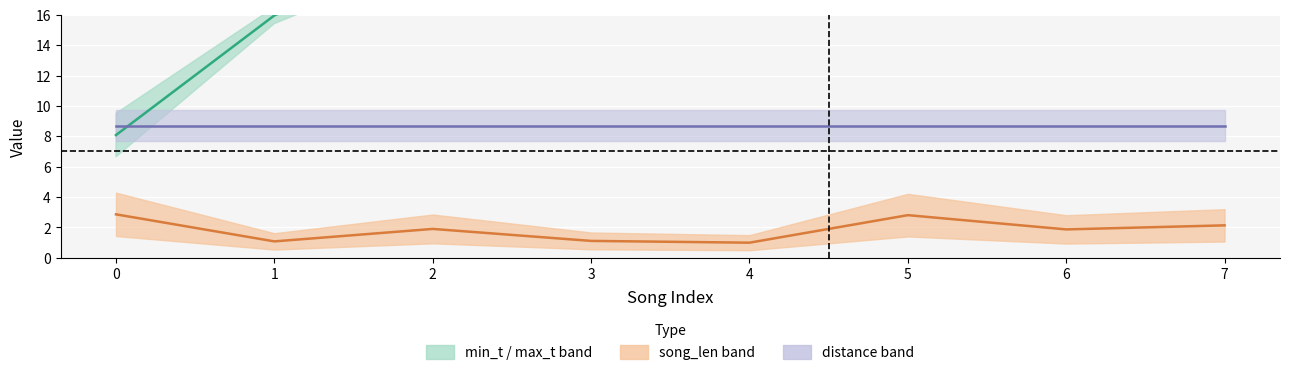

What is the greatest value displayed?

47.3